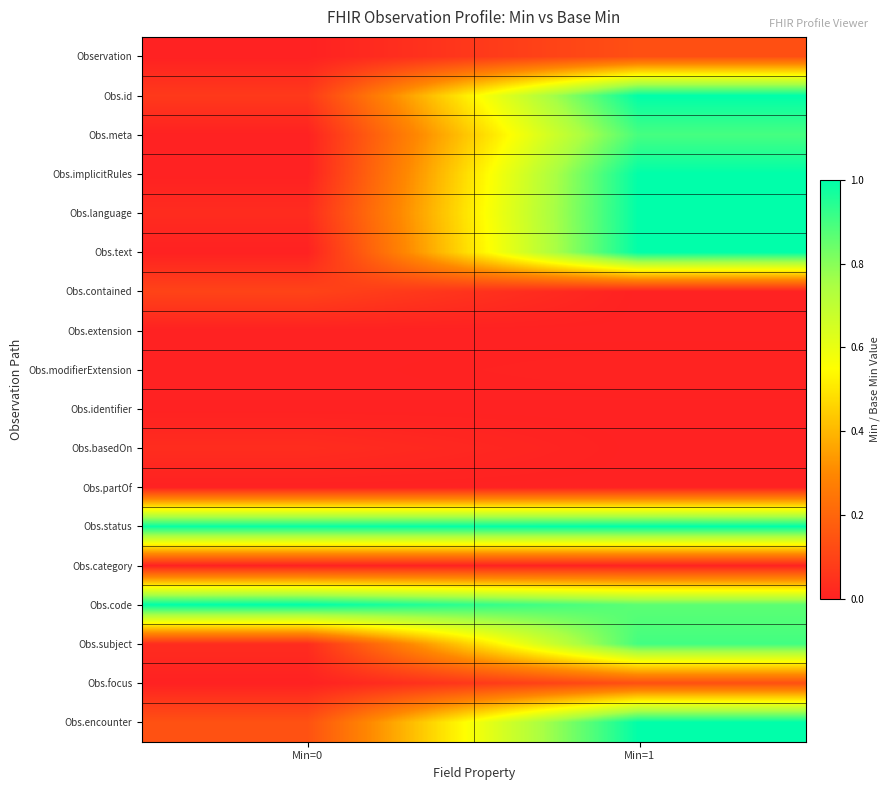

What is the total value across all series at Min=1?

8.9